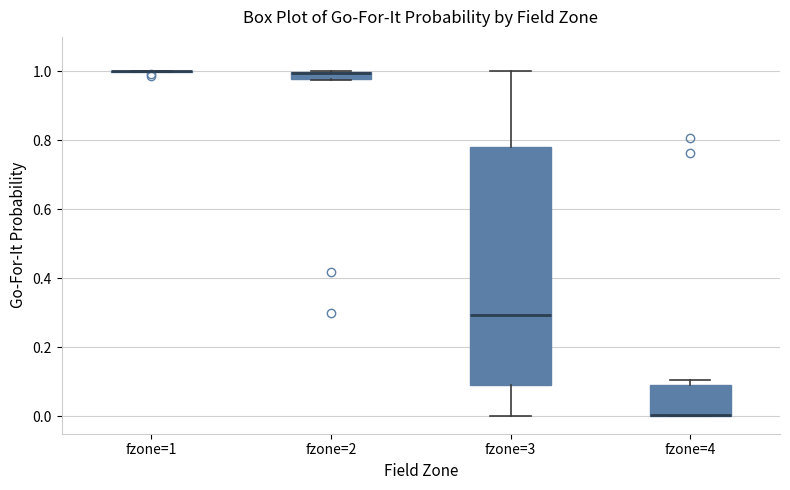

Where is the upper edge of the box for fzone=2 on the y-axis? The values are not printed on the chart, so give them approximately, as read against the axis.

1.00